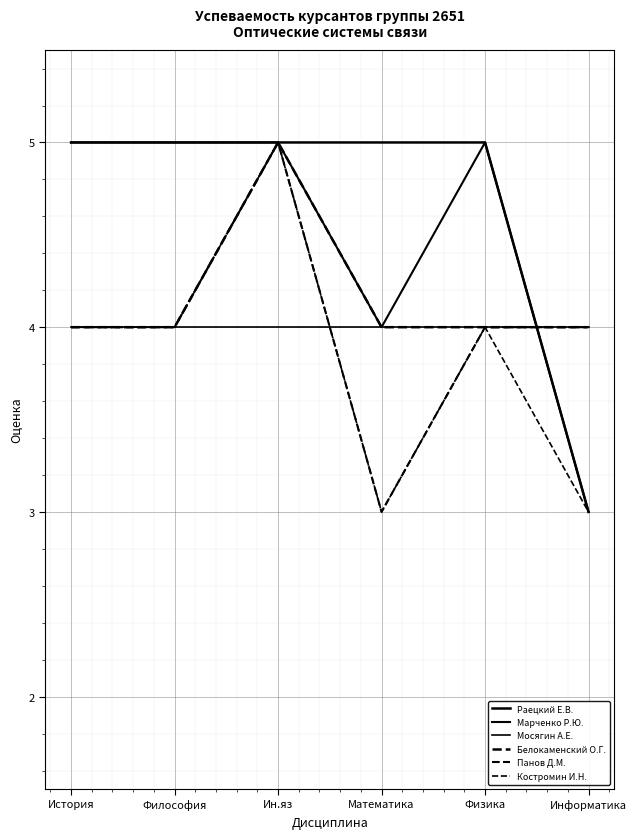

The value of Раецкий Е.В. at Информатика is 4. True or false?

False